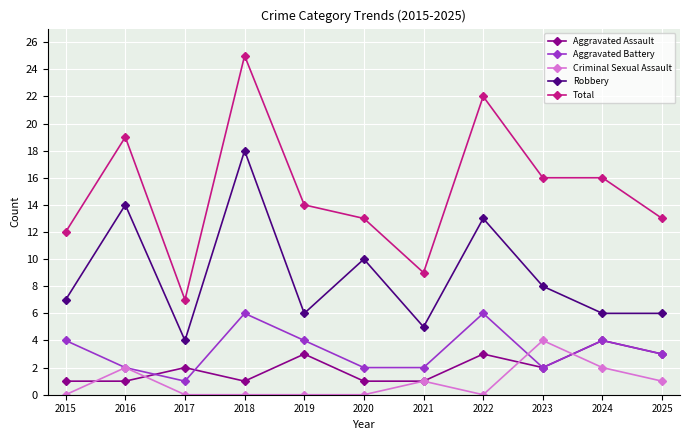

What is the maximum value shown in the chart?

25